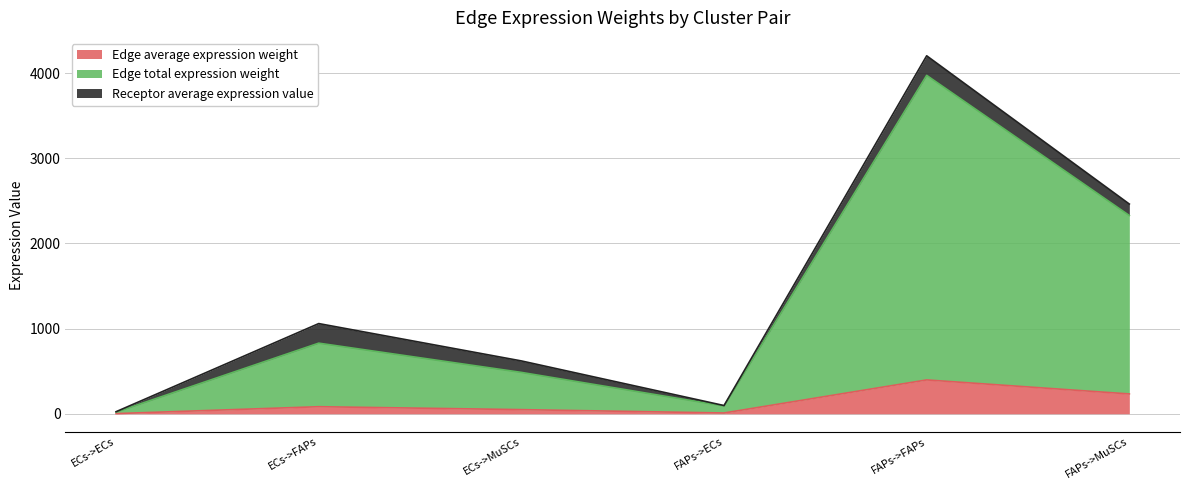

What is the difference between the second highest and minimum values in the Edge average expression weight series?

230.9